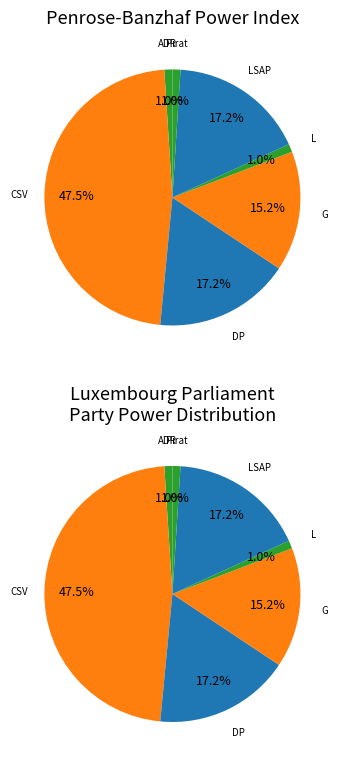

To the nearest percent, what is the combined percentage of G and CSV?

63%